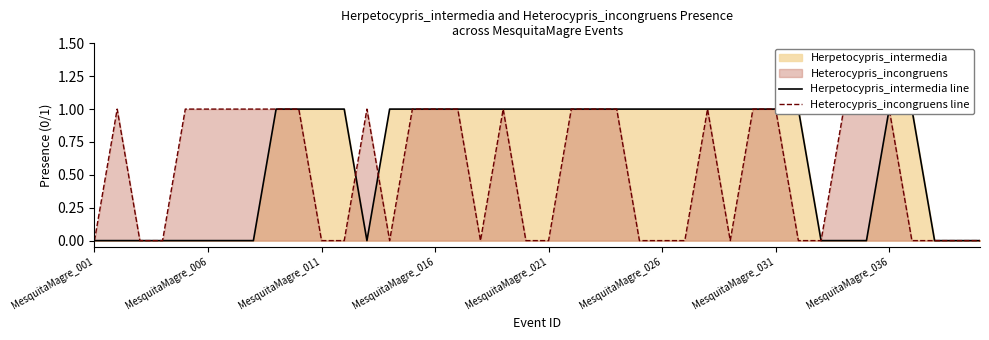

Count the number of data series in this chart.

2